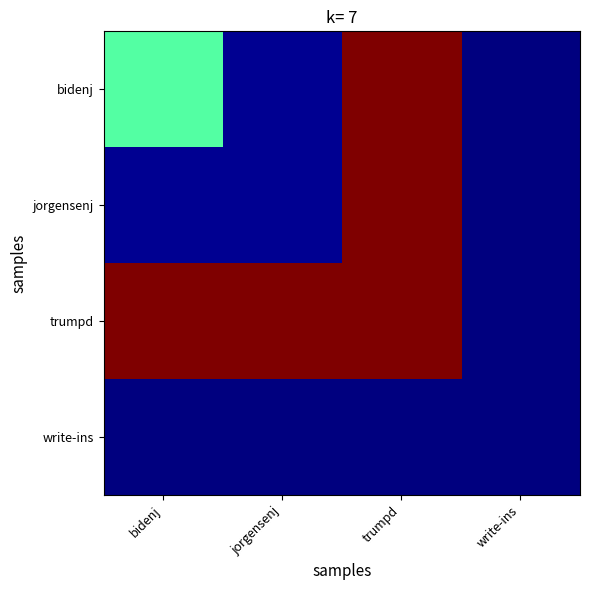

How many categories are shown in the chart?

4